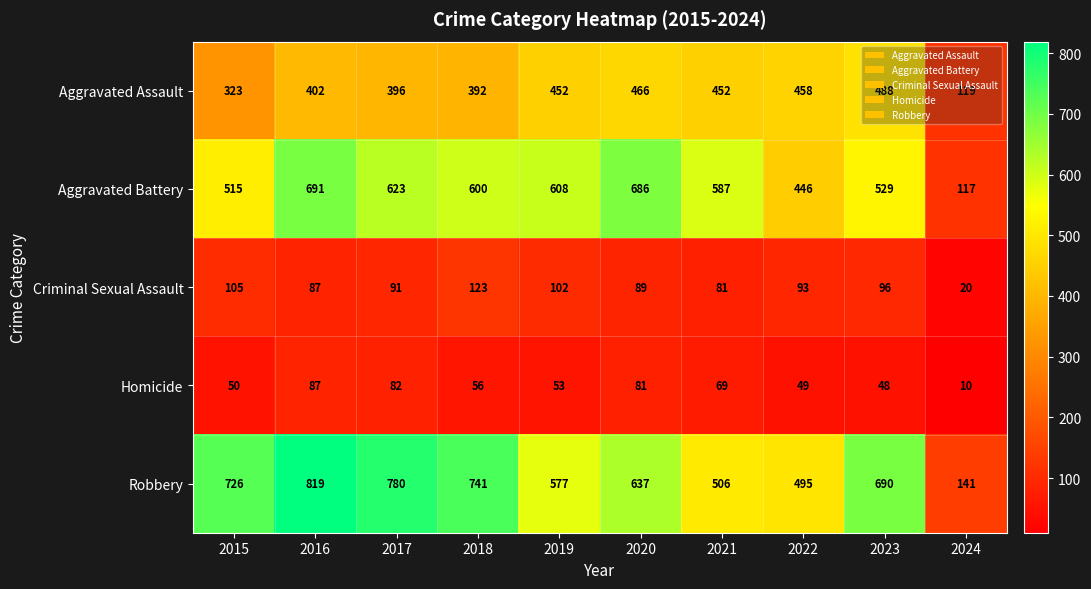

Which label corresponds to the largest value in the chart?

2016